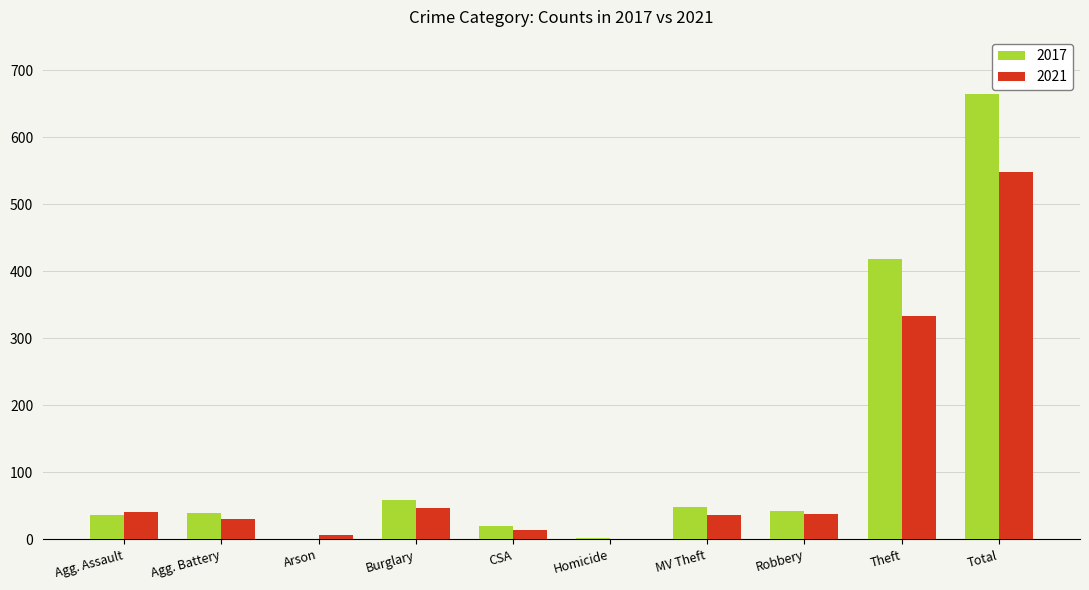

How many data points does each series have?

10